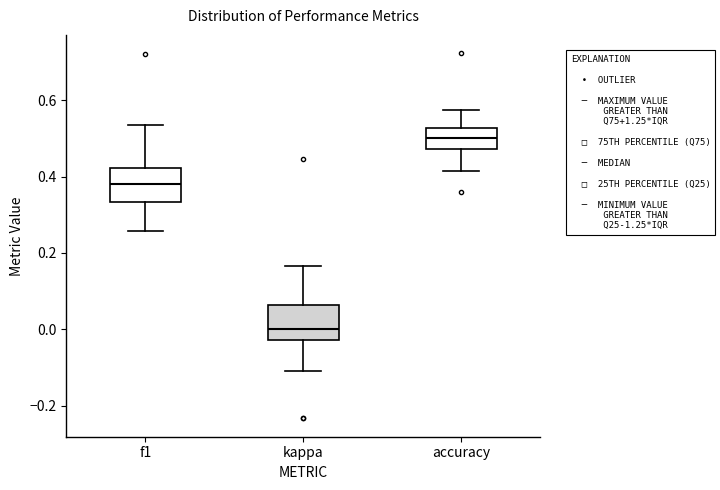

Which box has the lowest median line?

kappa